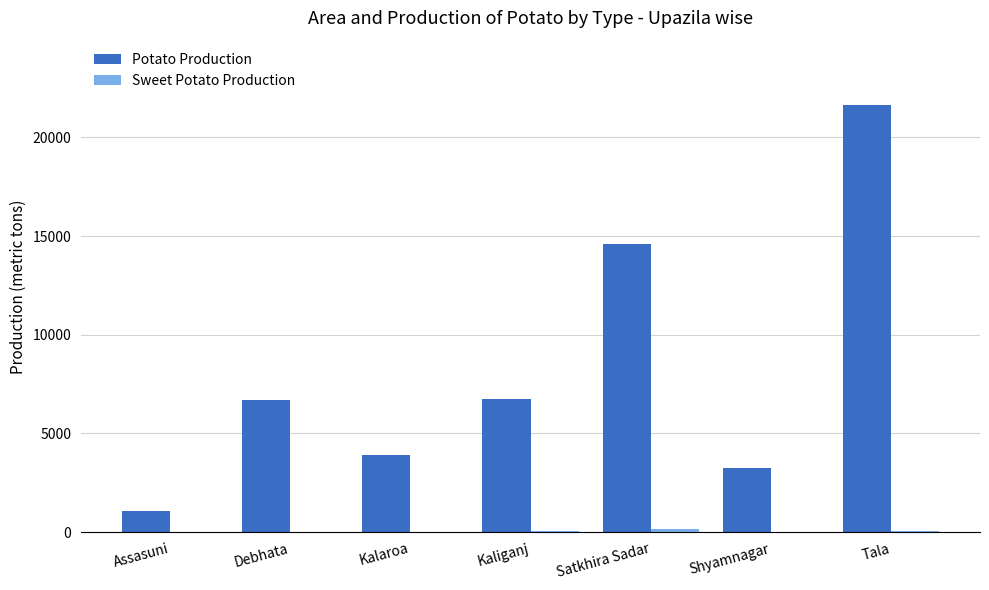

At which category is the sum across all series the highest?

Tala